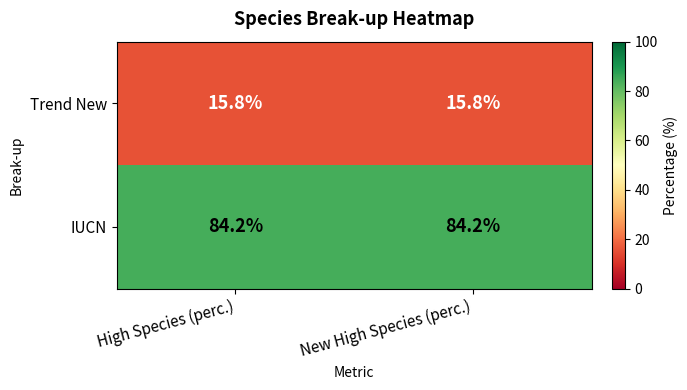

What is the difference between the highest and lowest values at New High Species (perc.)?

68.4